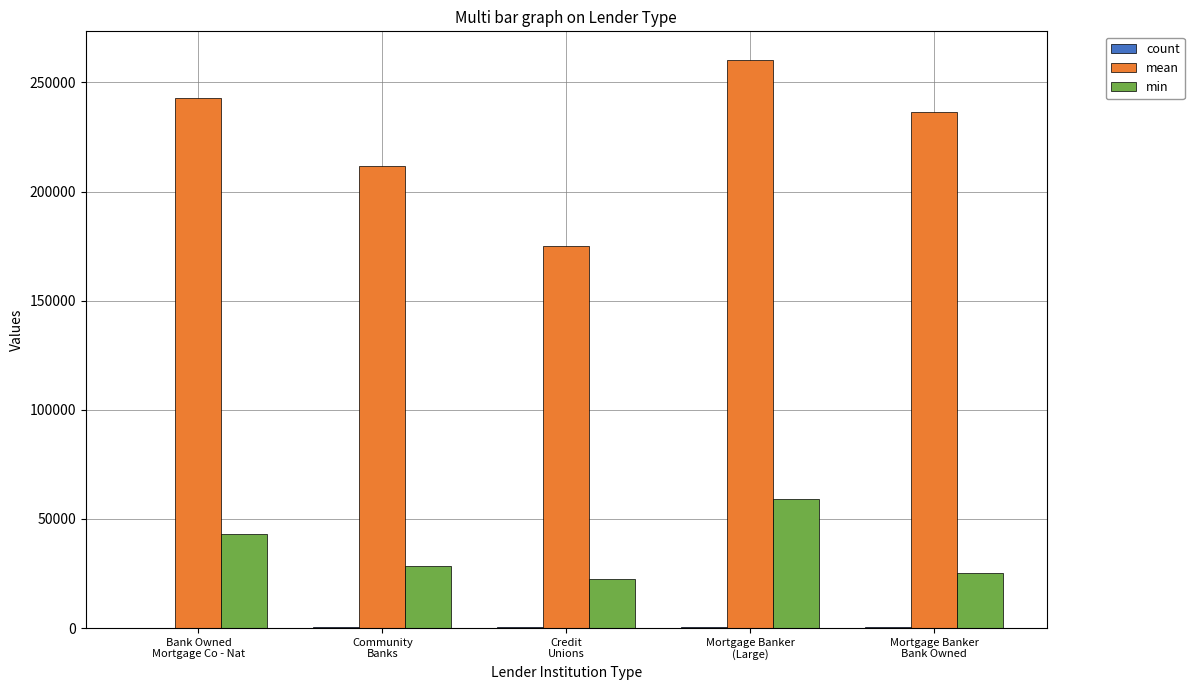

Does the chart contain stacked bars?

No